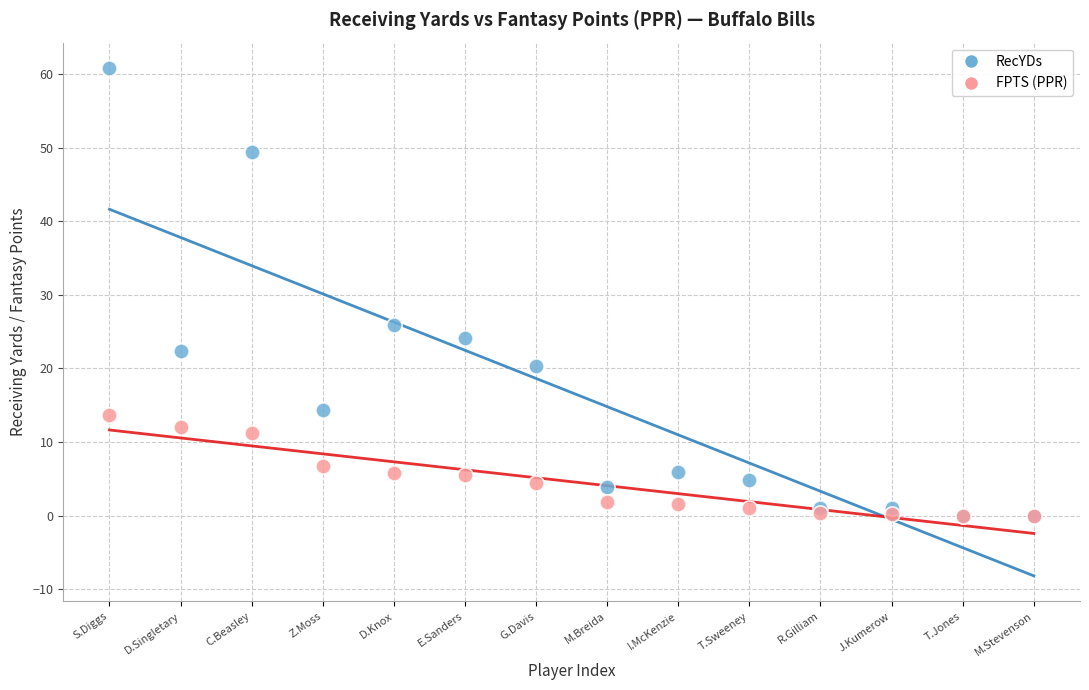

What are all the series names shown in the legend?

RecYDs, FPTS (PPR)